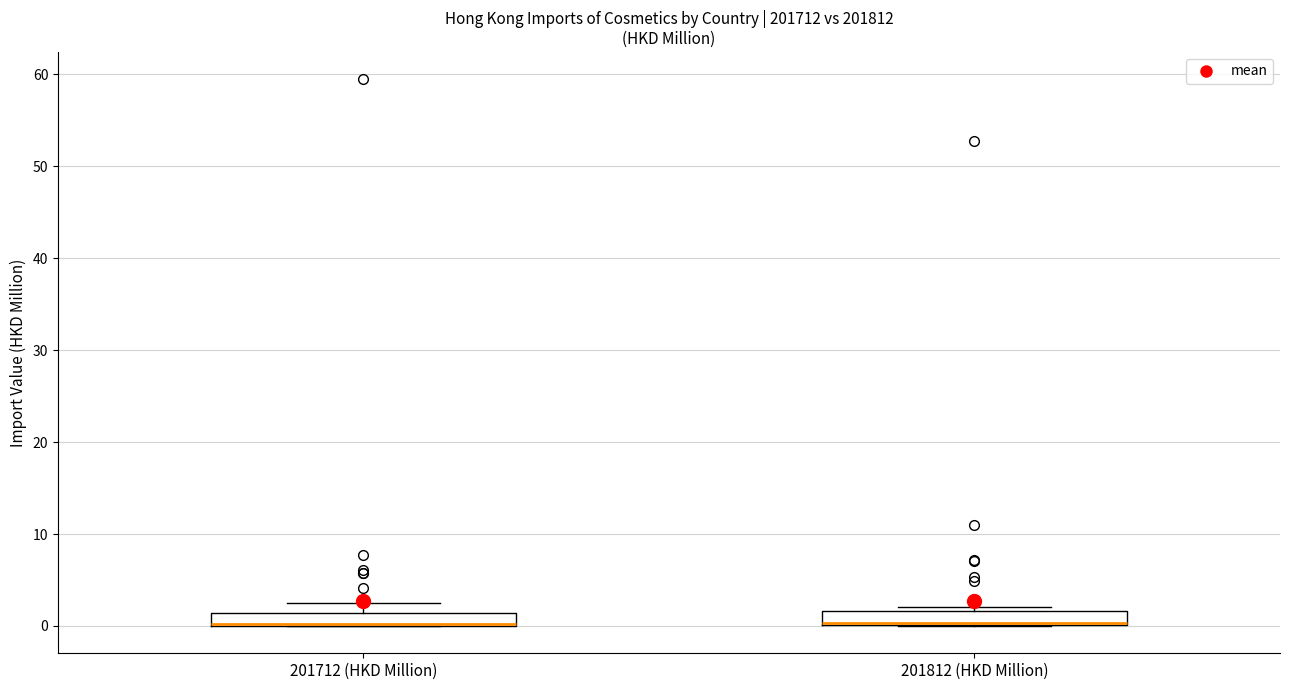

Where is the lower edge of the box for 201712 (HKD Million) on the y-axis? The values are not printed on the chart, so give them approximately, as read against the axis.

0